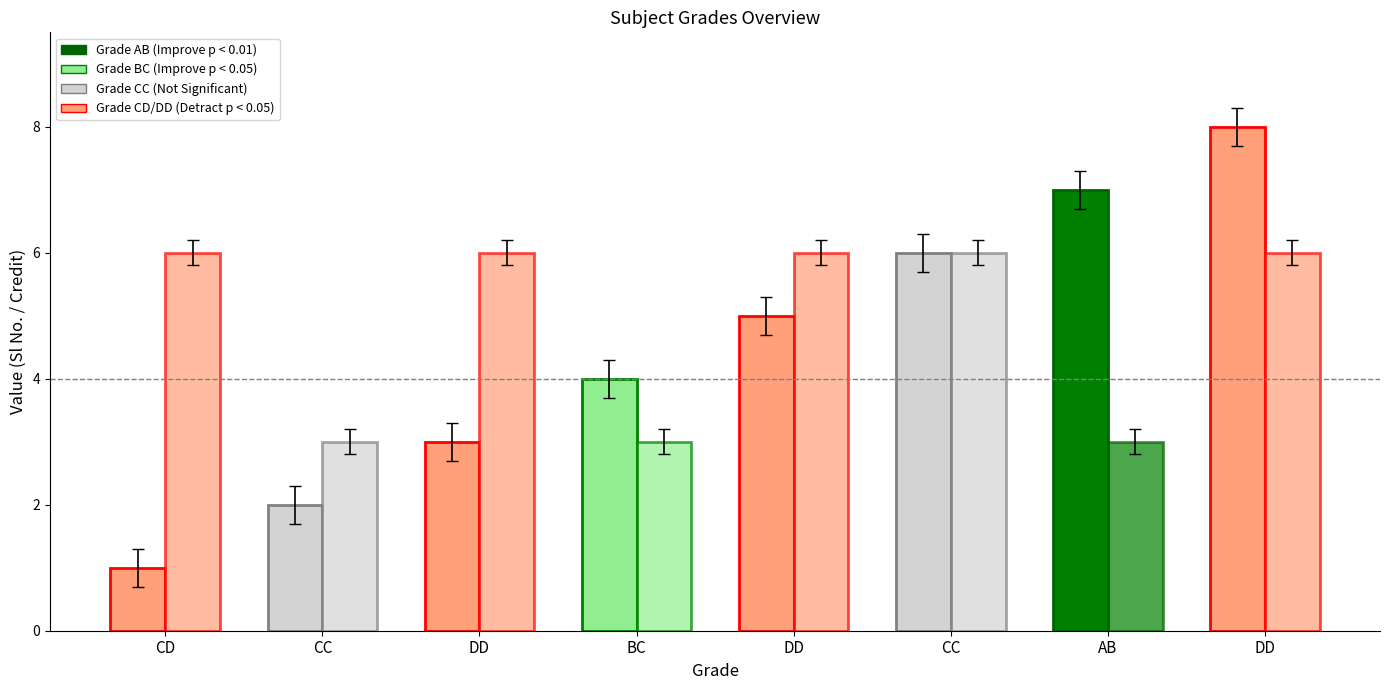

What is the label of the 4th bar from the left?

BC